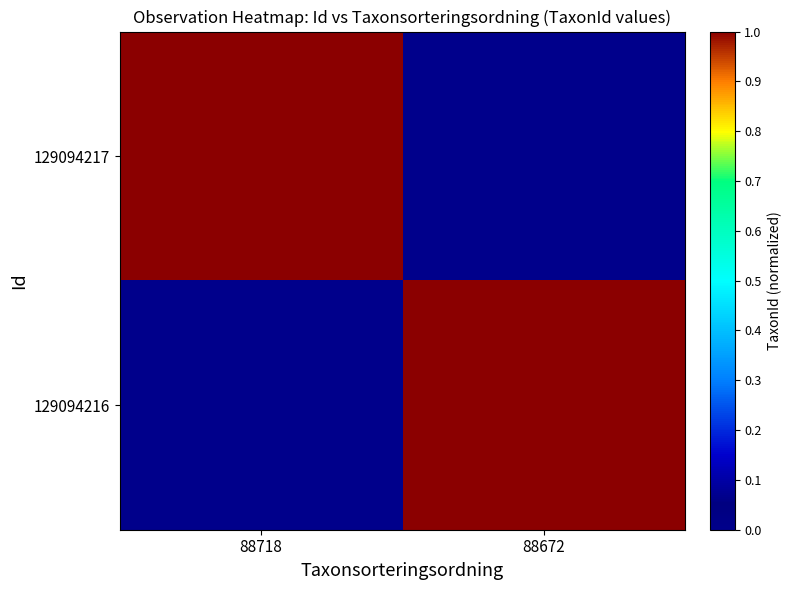

What is the difference between the highest and lowest values at 88718?

1.0